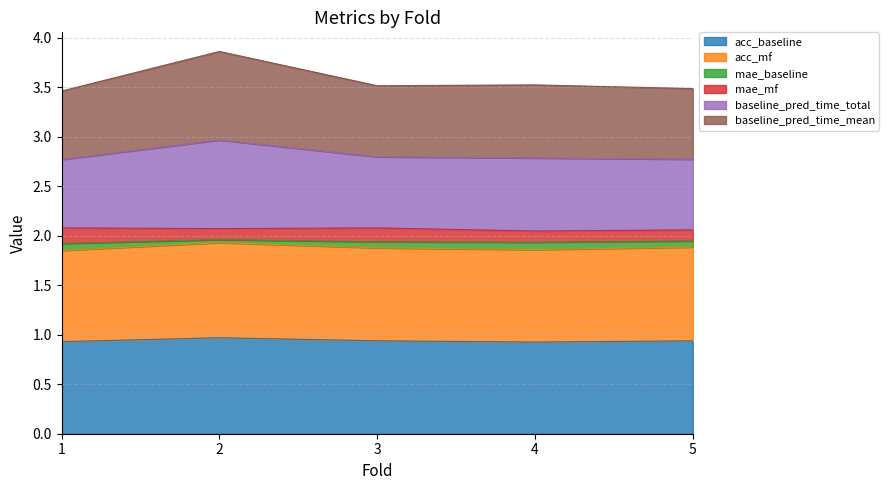

Where is acc_baseline nearest to the value 0?

4